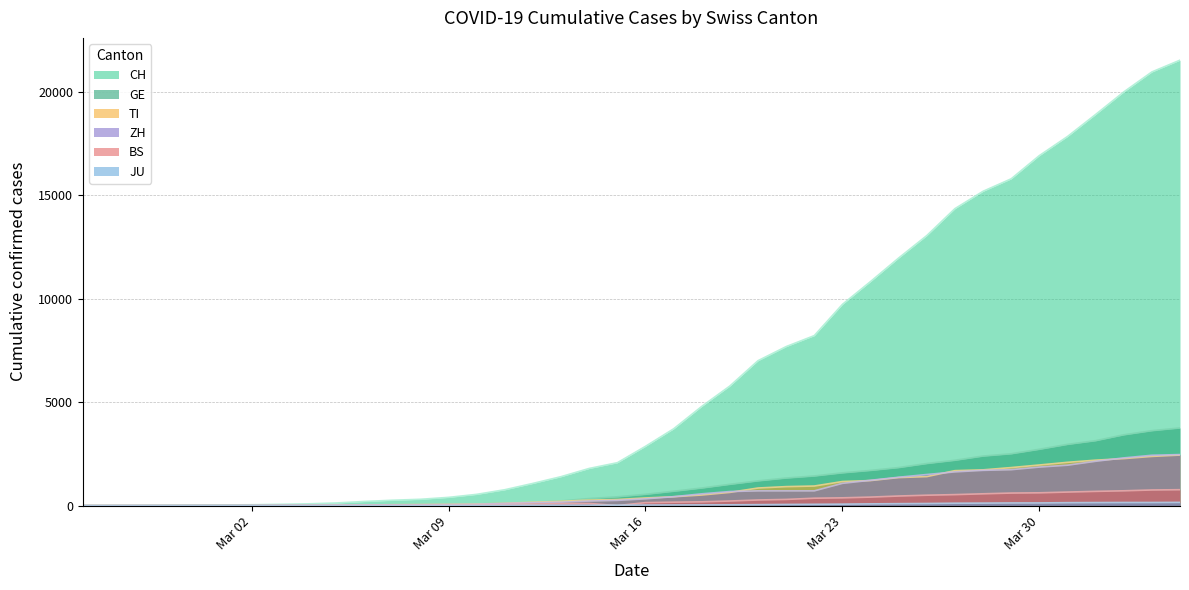

How many data points does each series have?

40